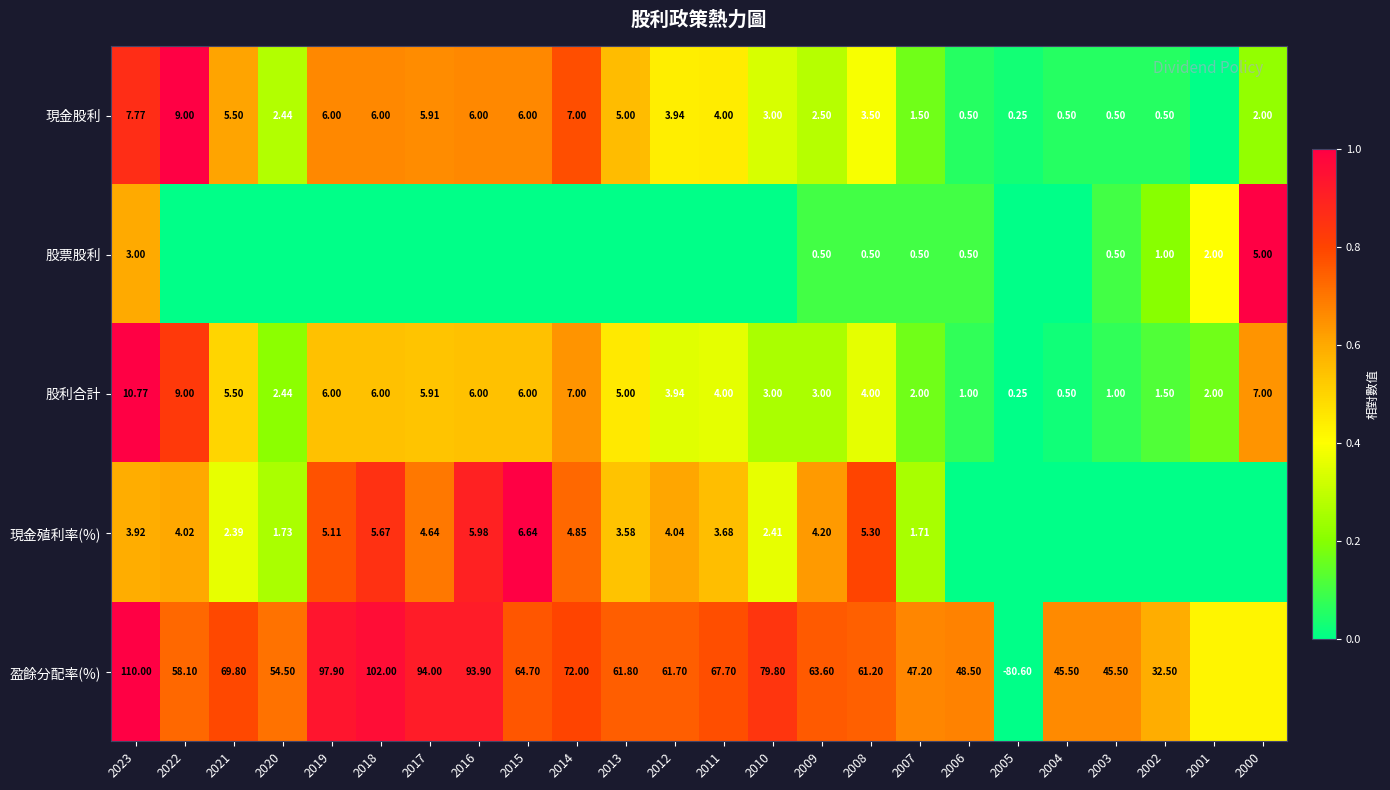

Rank the series at 2007 from highest to lowest value.

盈餘分配率(%), 股利合計, 現金殖利率(%), 現金股利, 股票股利